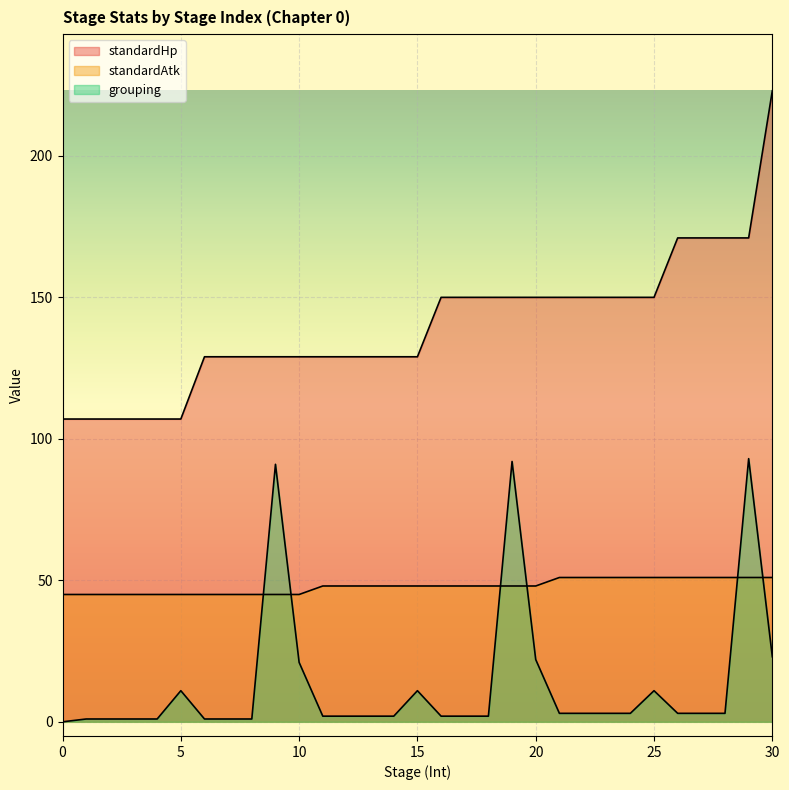

What is the difference between the second highest and second lowest values in the grouping series?

91